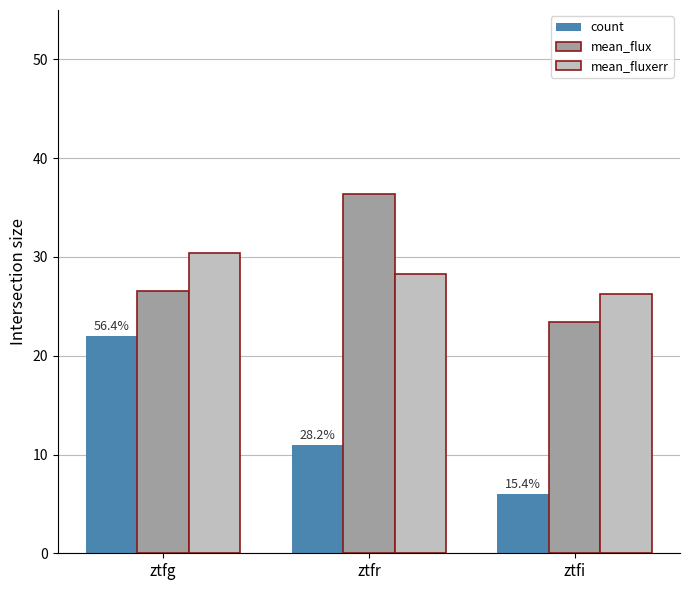

Reading left to right, list all the values displayed in this chart.

count: ztfg=22.0	ztfr=11.0	ztfi=6.0
mean_flux: ztfg=26.6	ztfr=36.4	ztfi=23.4
mean_fluxerr: ztfg=30.4	ztfr=28.3	ztfi=26.2